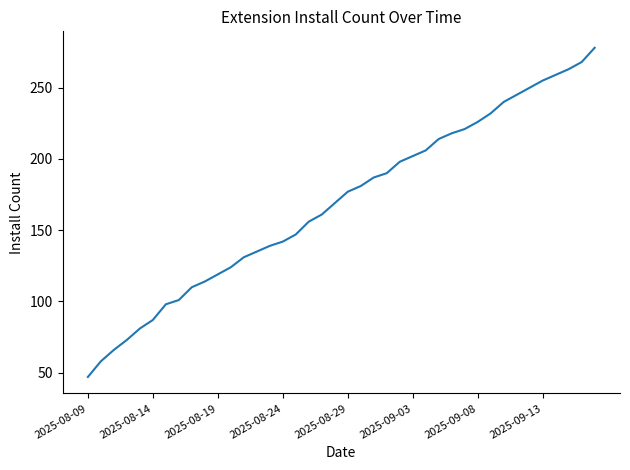

How many lines are shown in the chart?

1